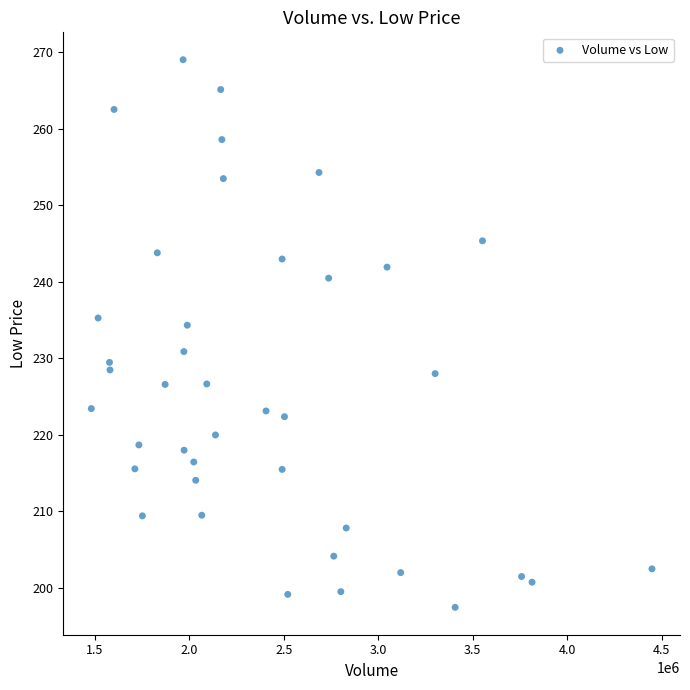

What is the range of Y values (max minus min)?

71.6